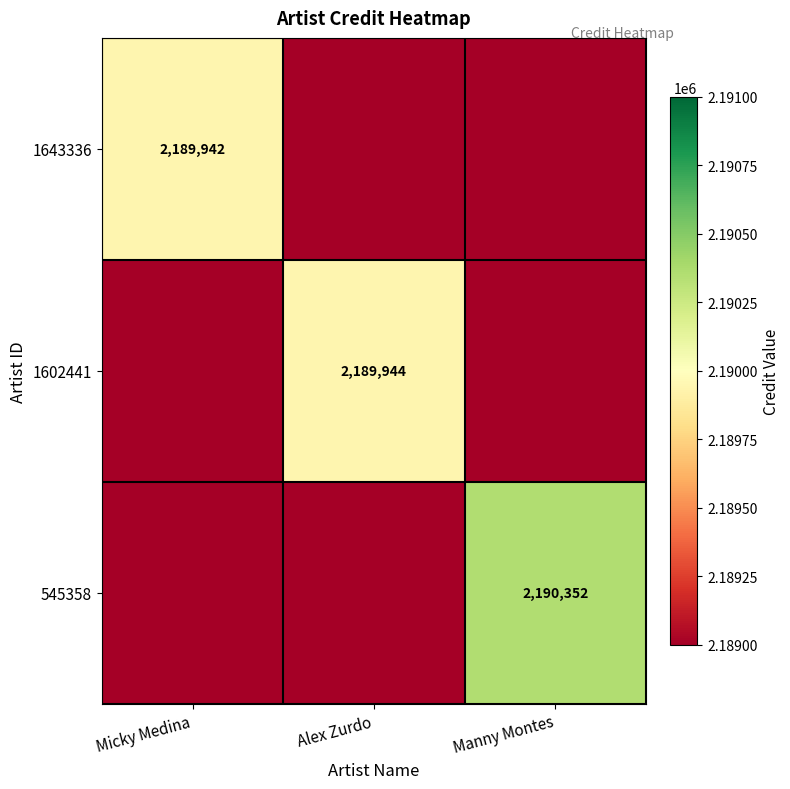

The value of 1602441 at Alex Zurdo is 3525006. True or false?

False